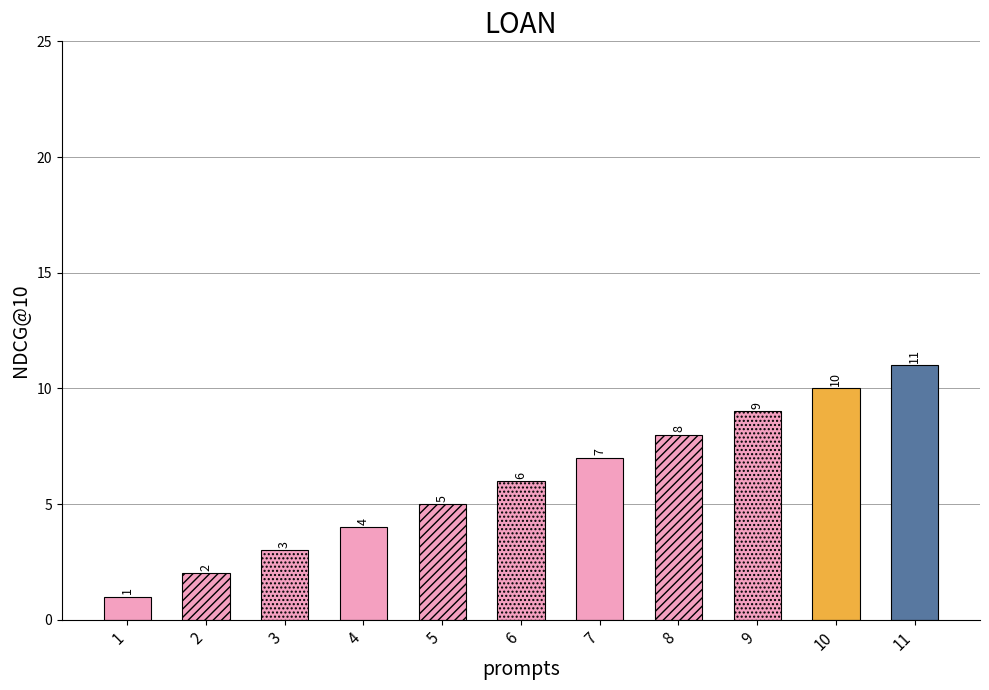

Is it true that the value at 8 is 12?

False